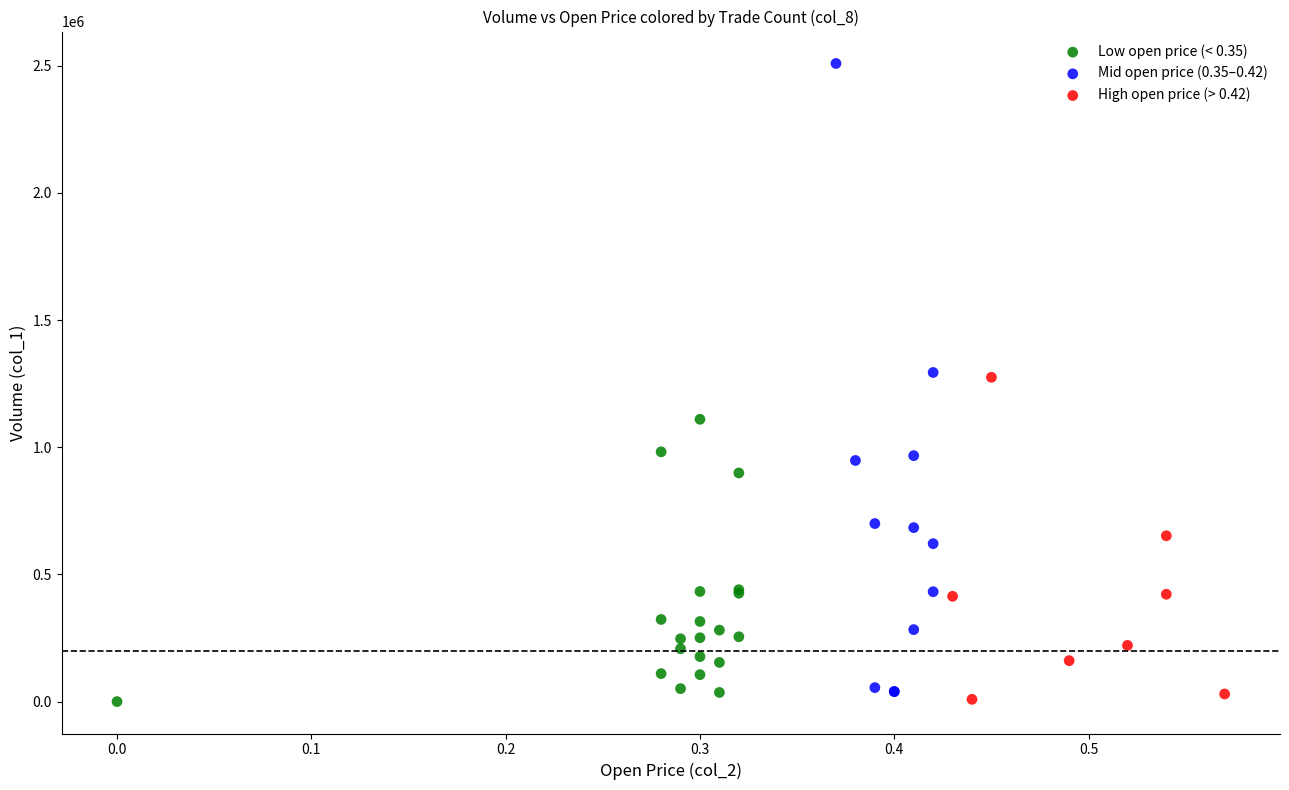

Which series has the widest spread of Y values?

Mid open price (0.35–0.42)